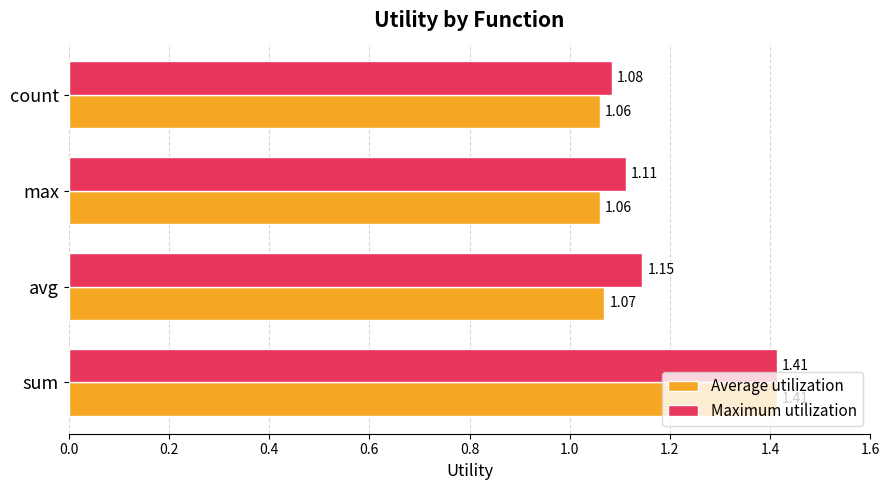

Where is Maximum utilization nearest to the value 1?

count